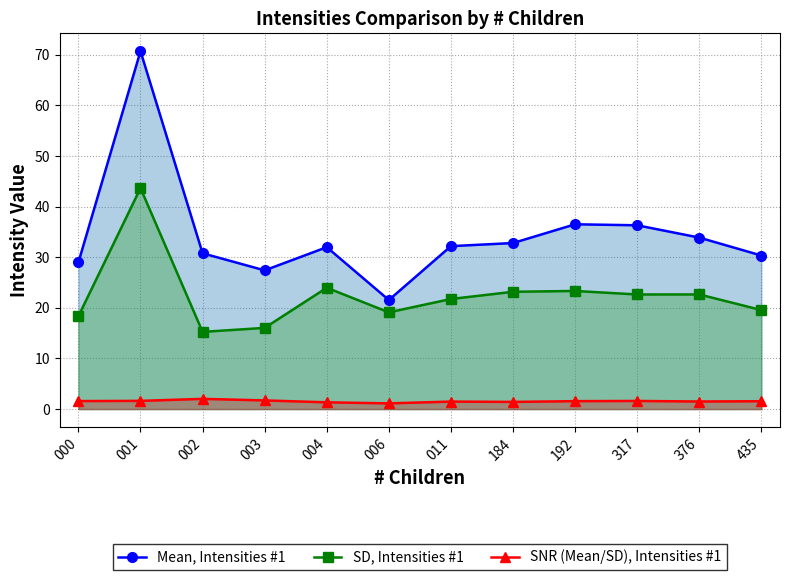

At which label does SD, Intensities #1 reach its peak?

001